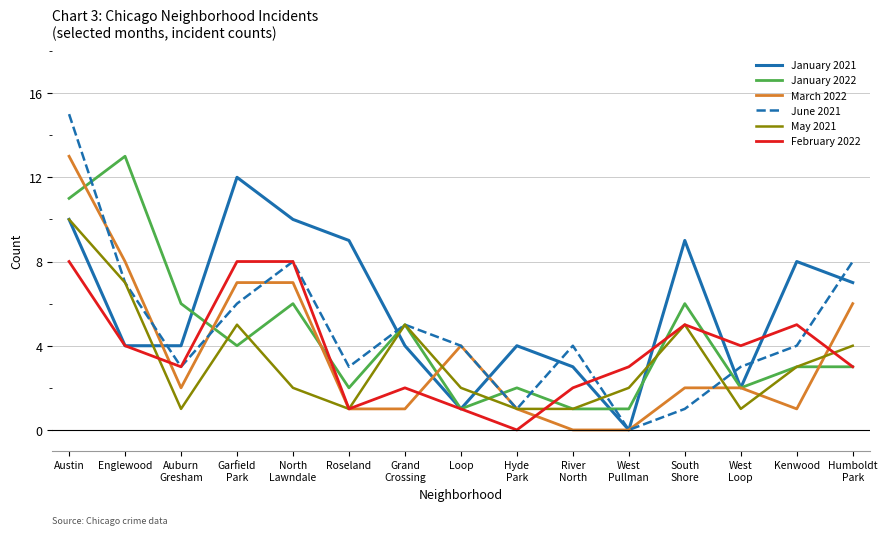

How many categories are shown in the chart?

15